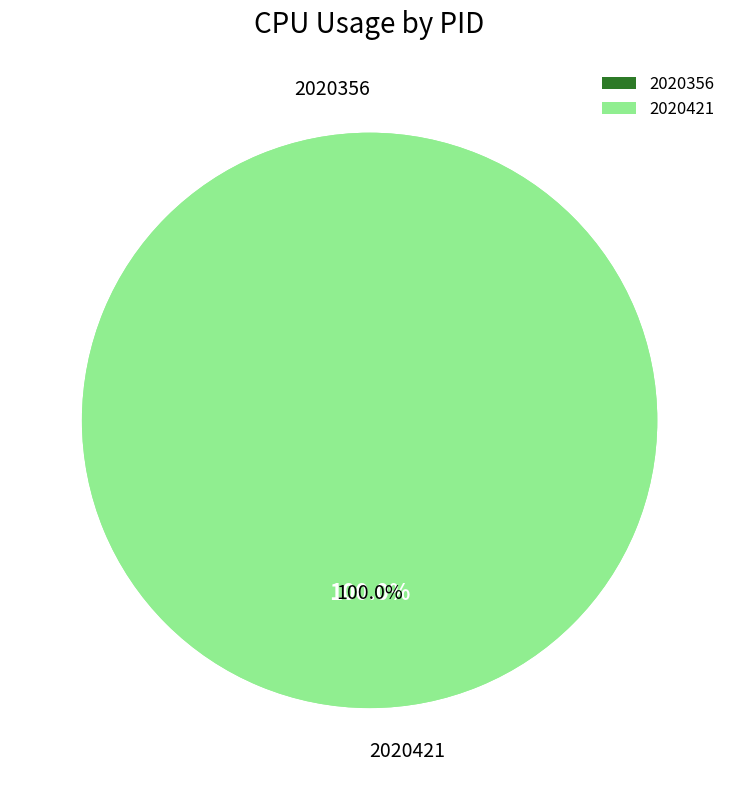

To the nearest percent, what is the average slice percentage?

50%